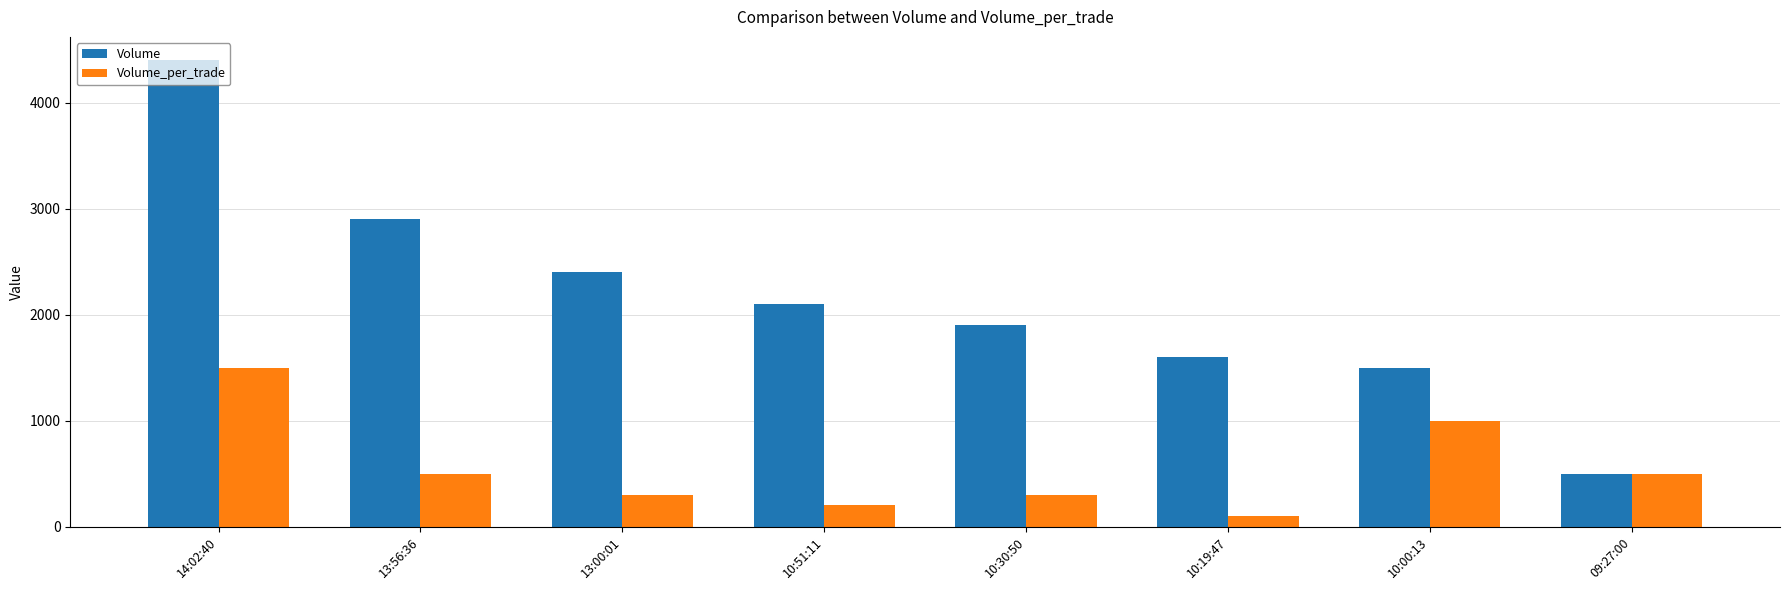

What is the spread (max minus min) of values at 10:51:11?

1900